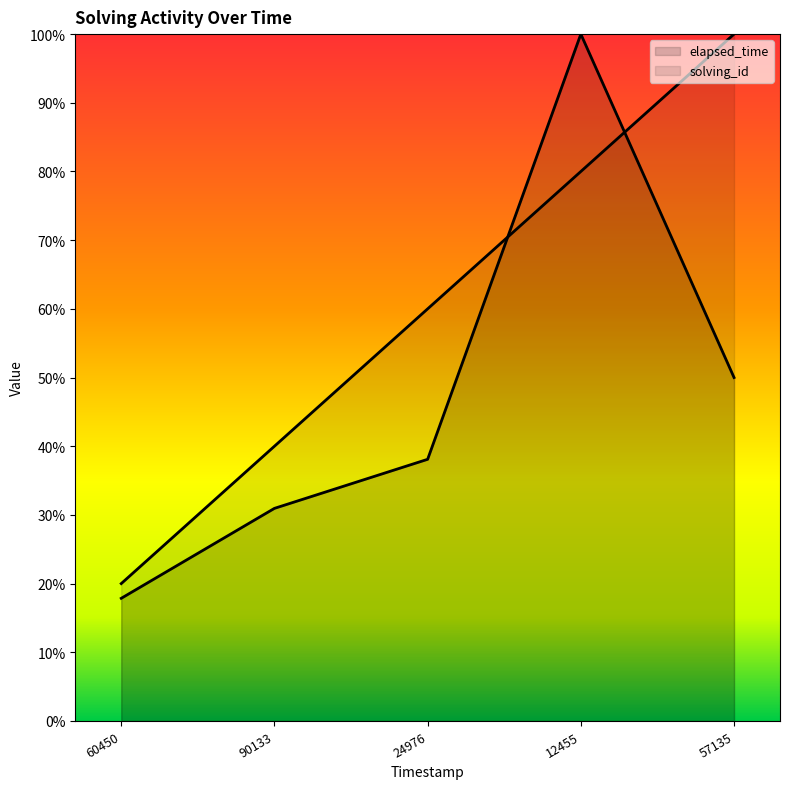

Count the number of data series in this chart.

2